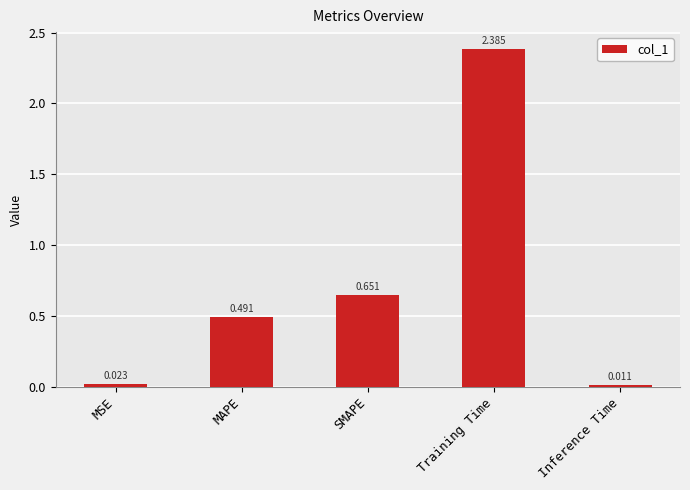

How many bars are there in total?

5